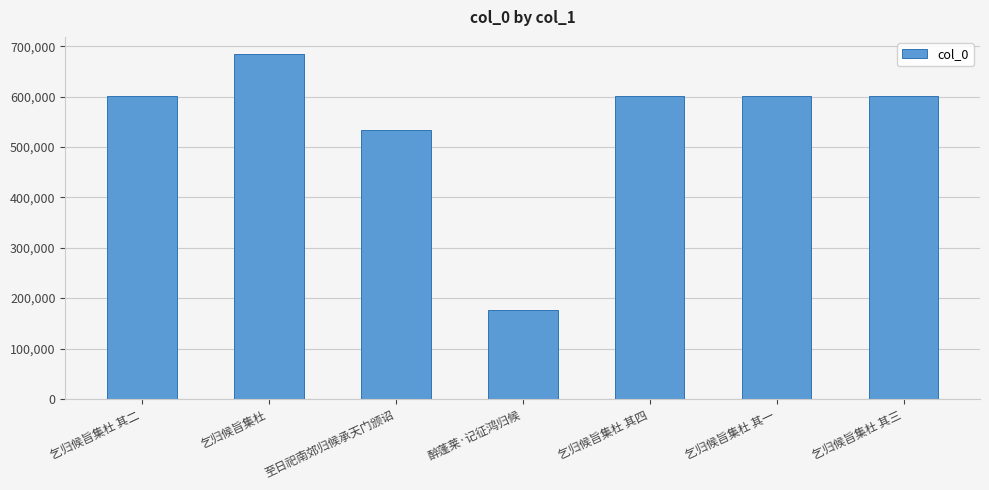

What is the difference between the maximum and minimum values?

506959